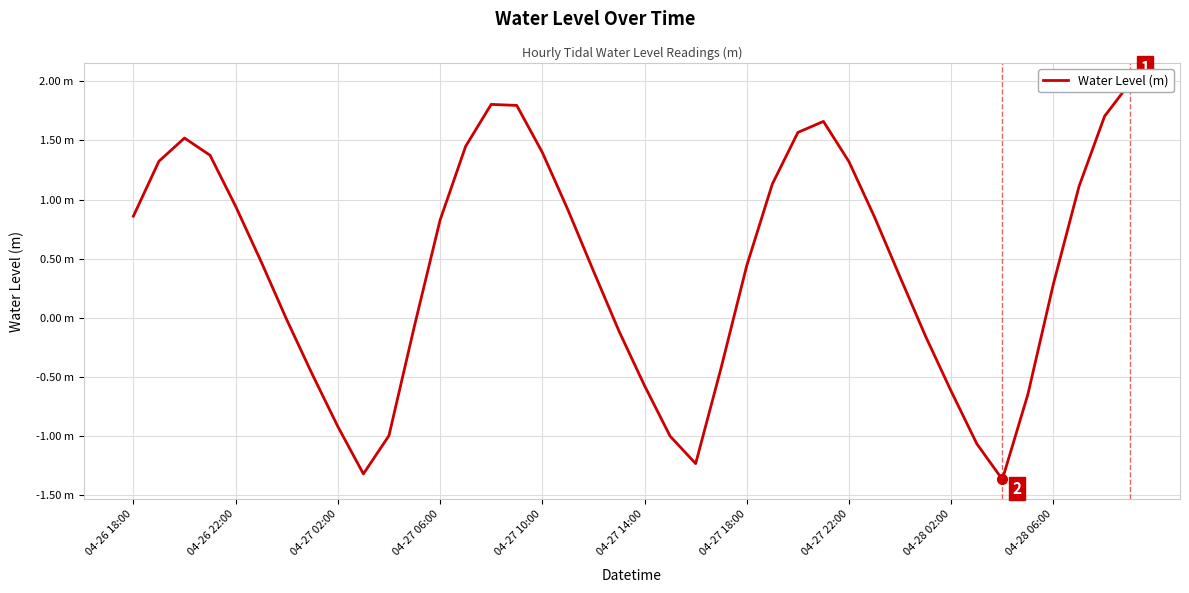

Is it true that the value at 38 is 0.4?

False